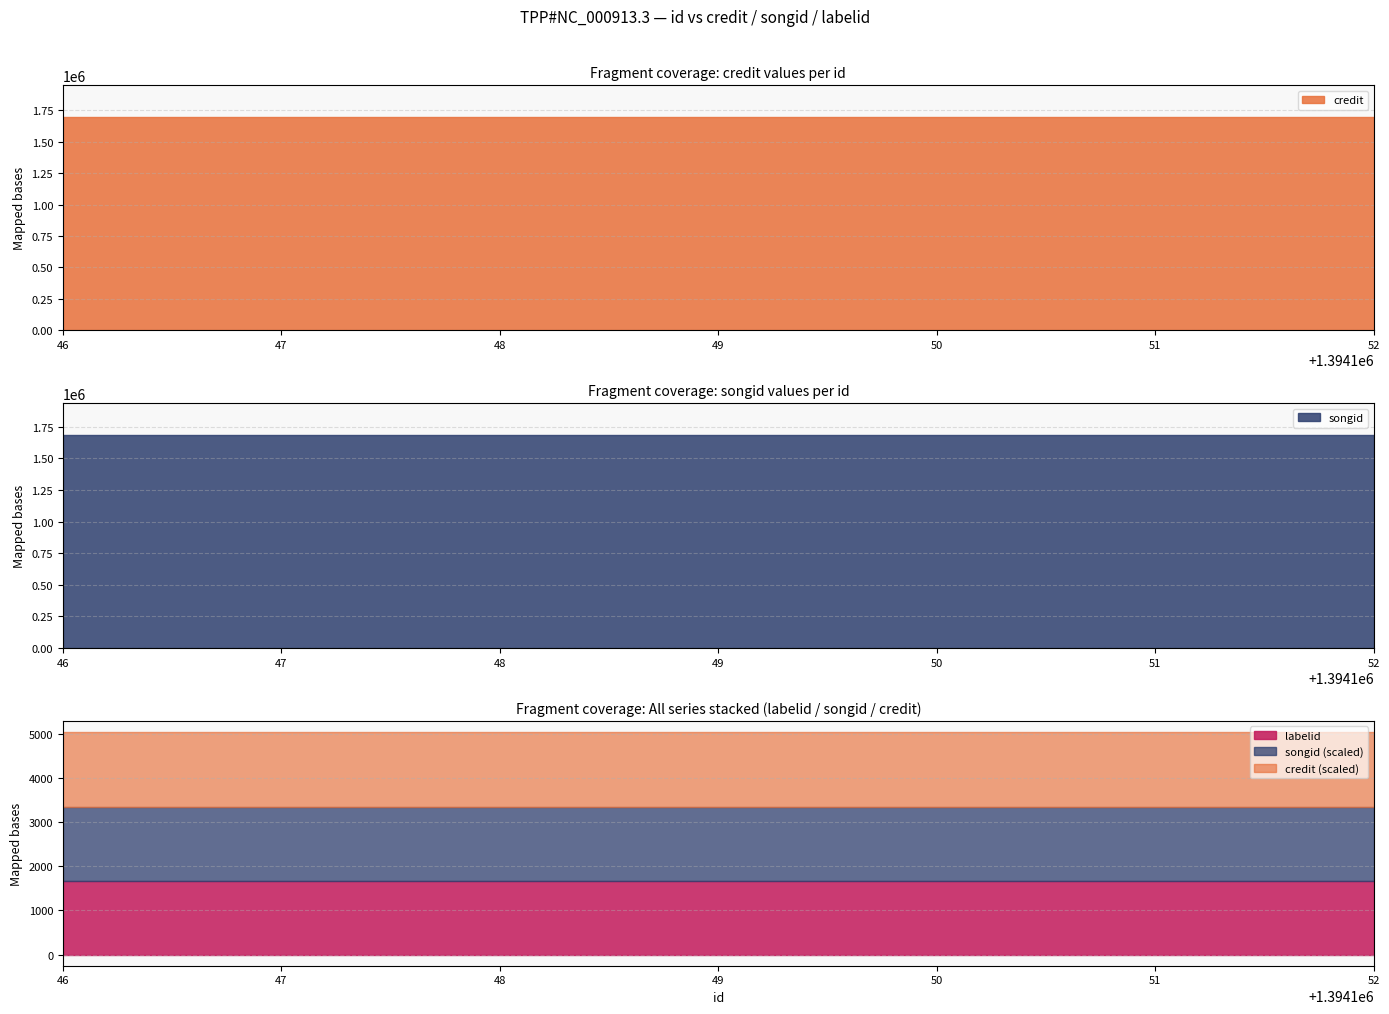

Which series has the widest spread of values?

credit